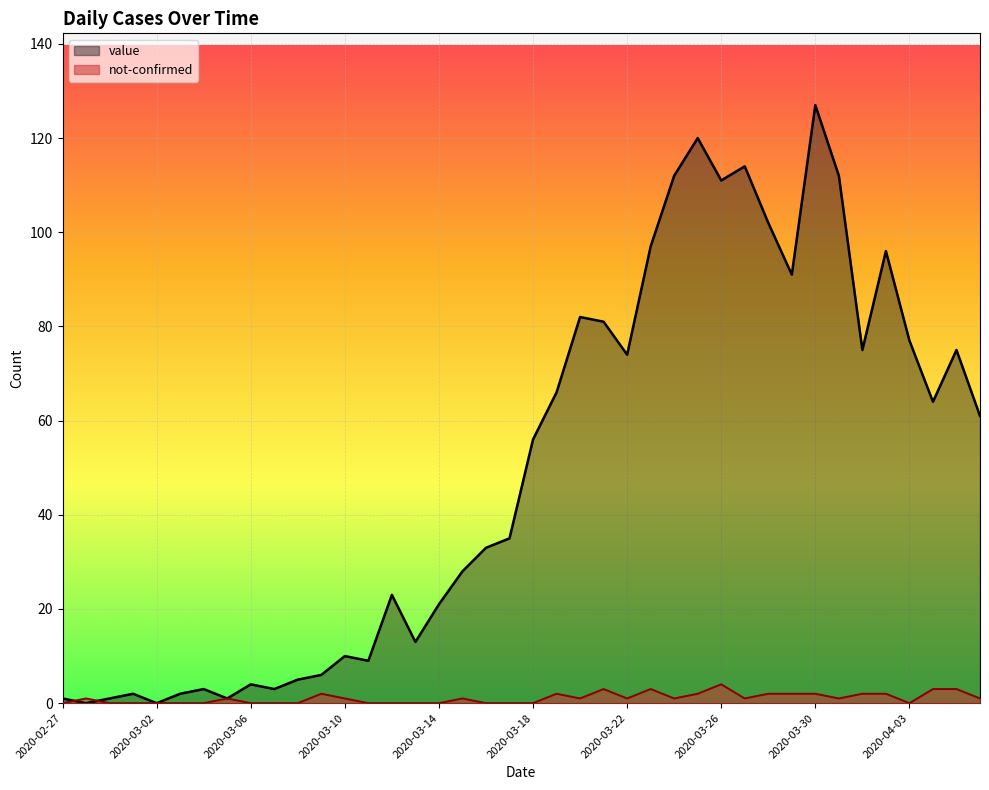

What is the greatest value displayed?

127